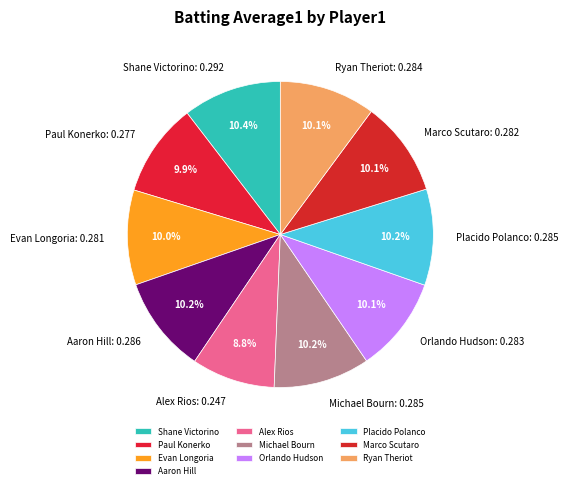

To the nearest percent, what portion does Placido Polanco represent?

10%